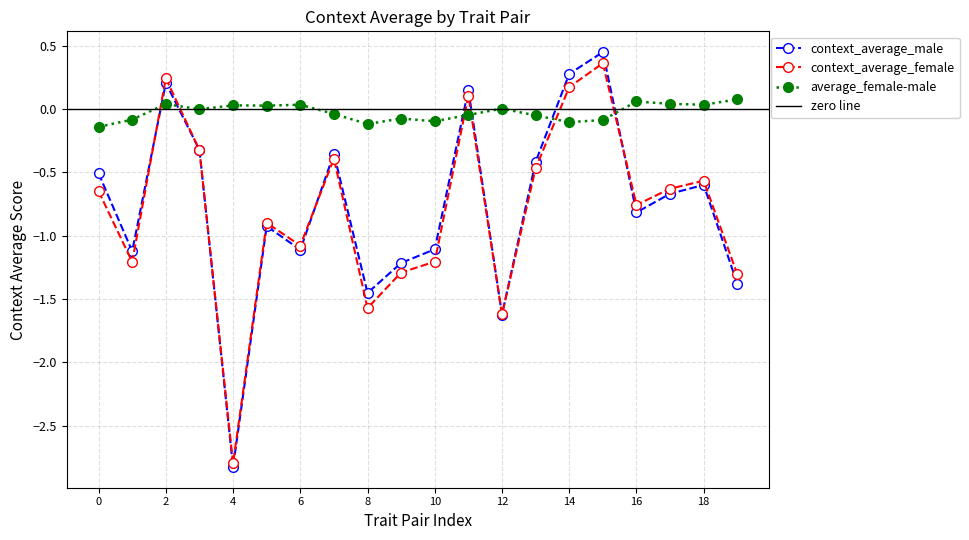

True or false: context_average_female has more than 1 interior local peaks.

True